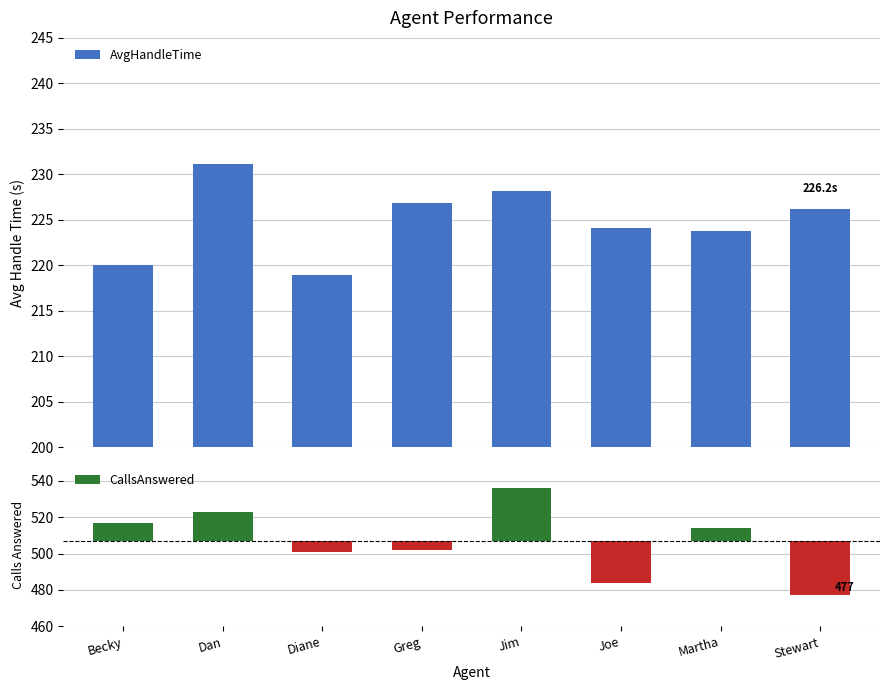

Reading left to right, transcribe all the data shown in this chart.

Becky=220.0	Dan=231.2	Diane=219.0	Greg=226.8	Jim=228.1	Joe=224.1	Martha=223.7	Stewart=226.2